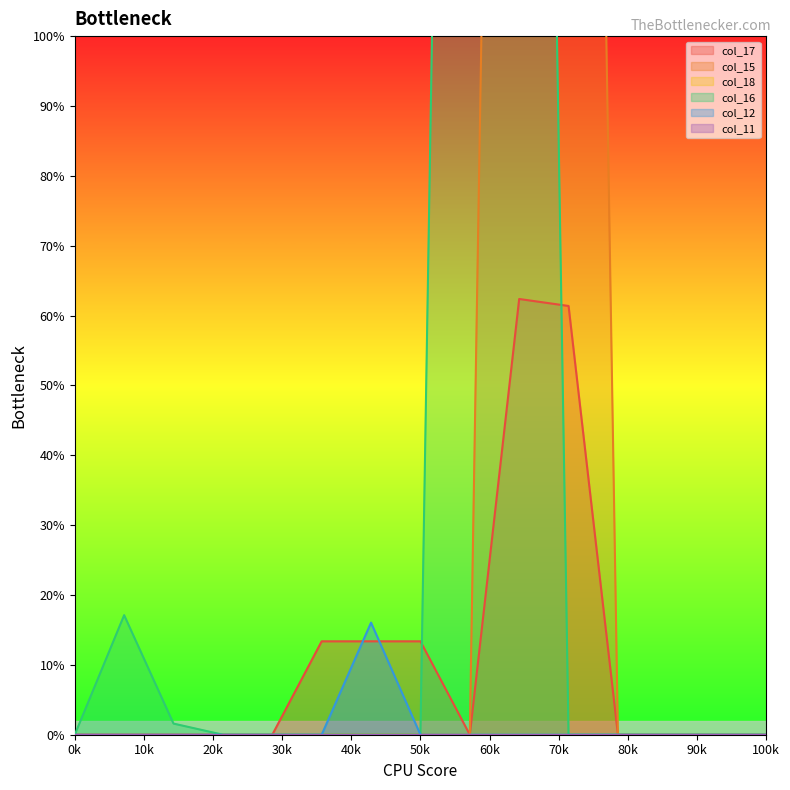

The col_17 series shows 0.0 at 100k. True or false?

True